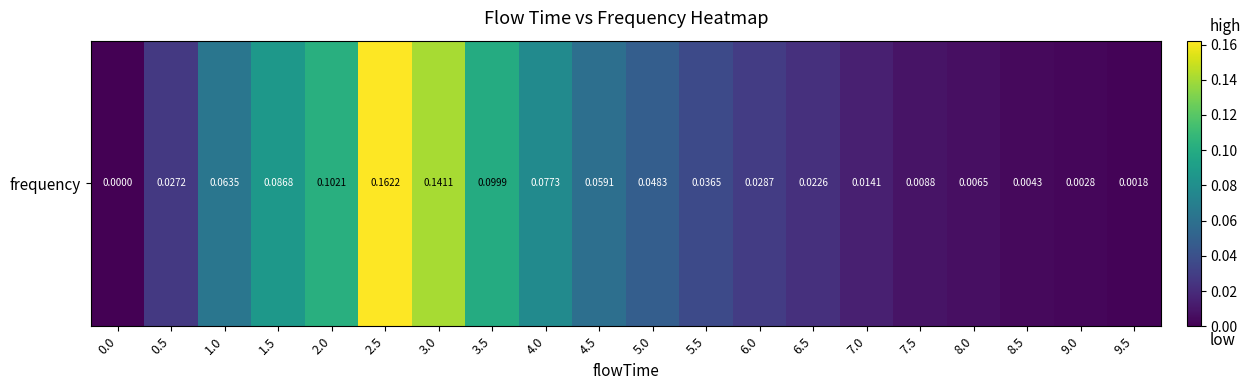

Reading right to left, extract all data points from this chart.

9.5=0.0	9.0=0.0	8.5=0.0	8.0=0.0	7.5=0.0	7.0=0.0	6.5=0.0	6.0=0.0	5.5=0.0	5.0=0.0	4.5=0.1	4.0=0.1	3.5=0.1	3.0=0.1	2.5=0.2	2.0=0.1	1.5=0.1	1.0=0.1	0.5=0.0	0.0=0.0